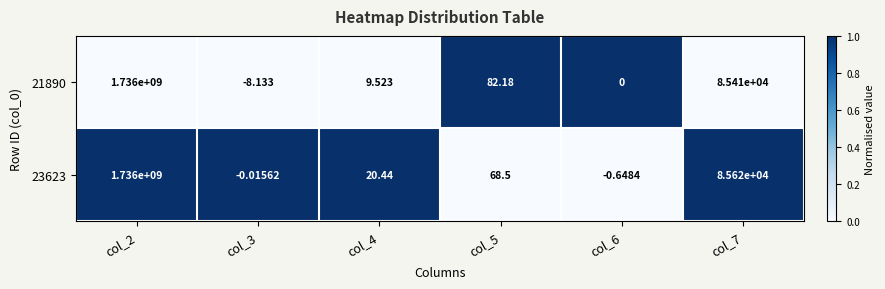

Rank the series at col_6 from highest to lowest value.

21890, 23623